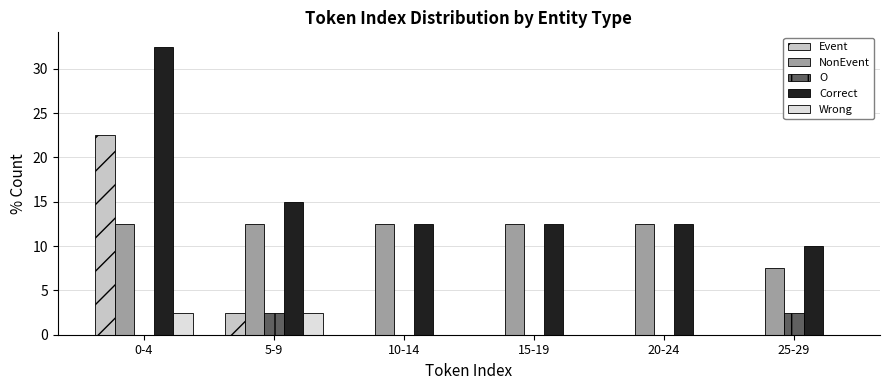

Reading left to right, extract all data points from this chart.

Event: 0-4=22.5	5-9=2.5	10-14=0.0	15-19=0.0	20-24=0.0	25-29=0.0
NonEvent: 0-4=12.5	5-9=12.5	10-14=12.5	15-19=12.5	20-24=12.5	25-29=7.5
O: 0-4=0.0	5-9=2.5	10-14=0.0	15-19=0.0	20-24=0.0	25-29=2.5
Correct: 0-4=32.5	5-9=15.0	10-14=12.5	15-19=12.5	20-24=12.5	25-29=10.0
Wrong: 0-4=2.5	5-9=2.5	10-14=0.0	15-19=0.0	20-24=0.0	25-29=0.0